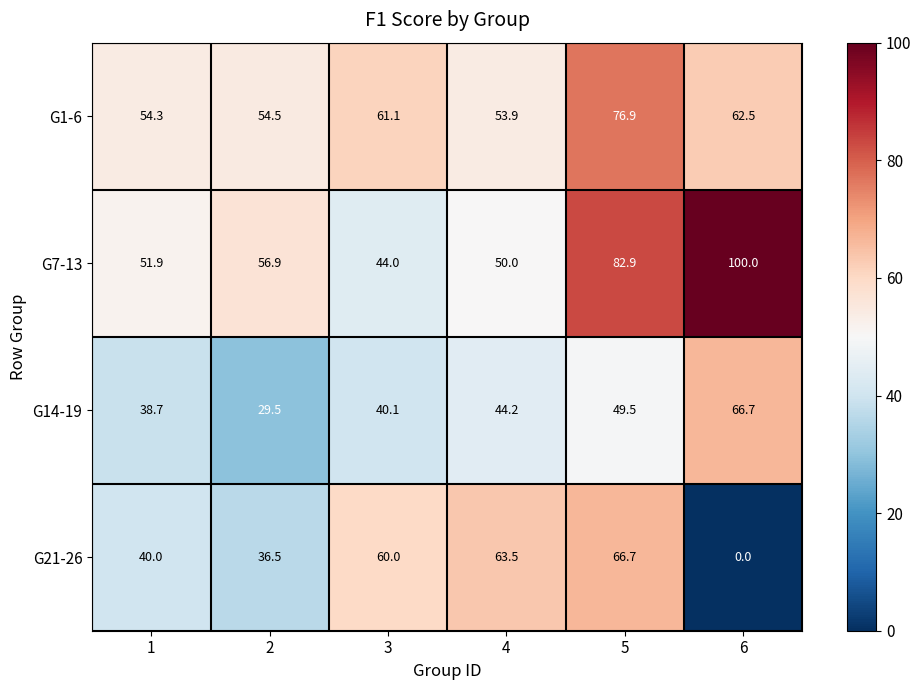

What is the sum of all G14-19 values?

268.7